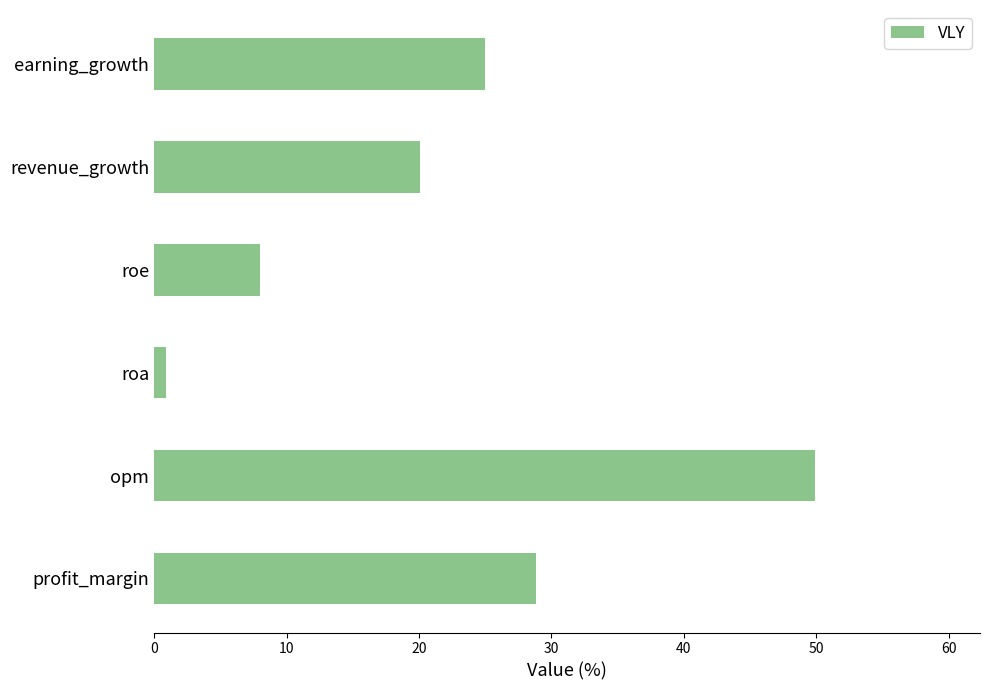

How many bars are there in total?

6